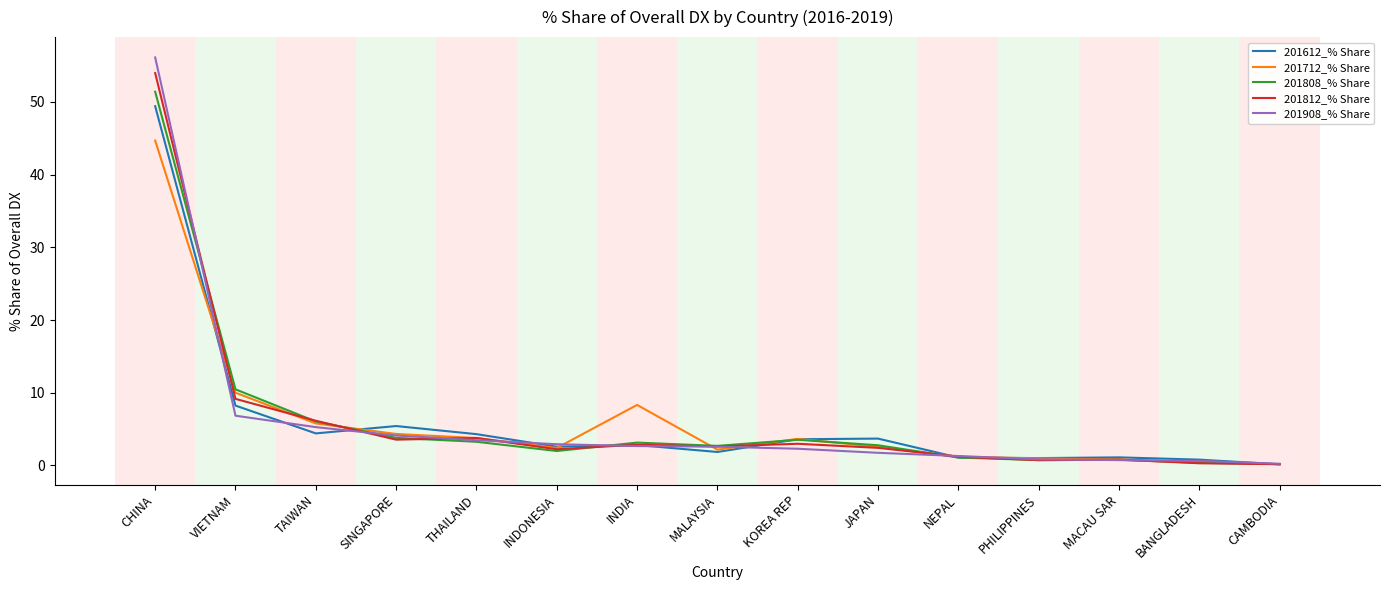

List the series in order of their overall mean, lowest first.

201612_% Share, 201712_% Share, 201908_% Share, 201808_% Share, 201812_% Share